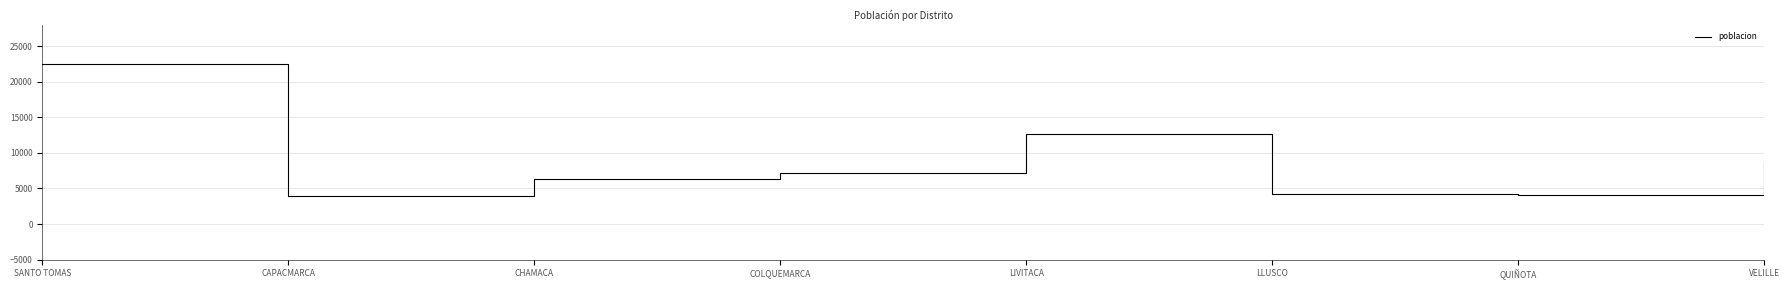

True or false: the data shows 6359 at CHAMACA.

True